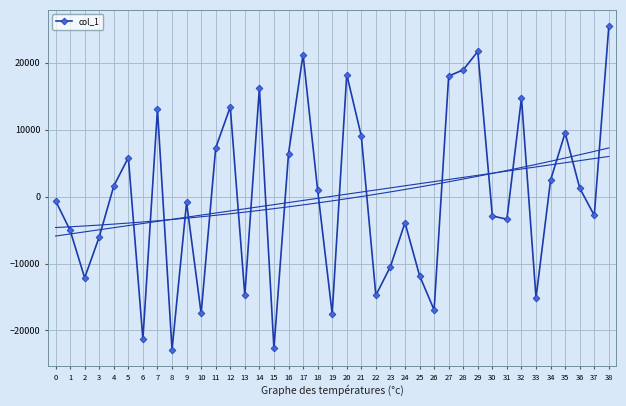

The value at 26 is -7610.7. True or false?

False